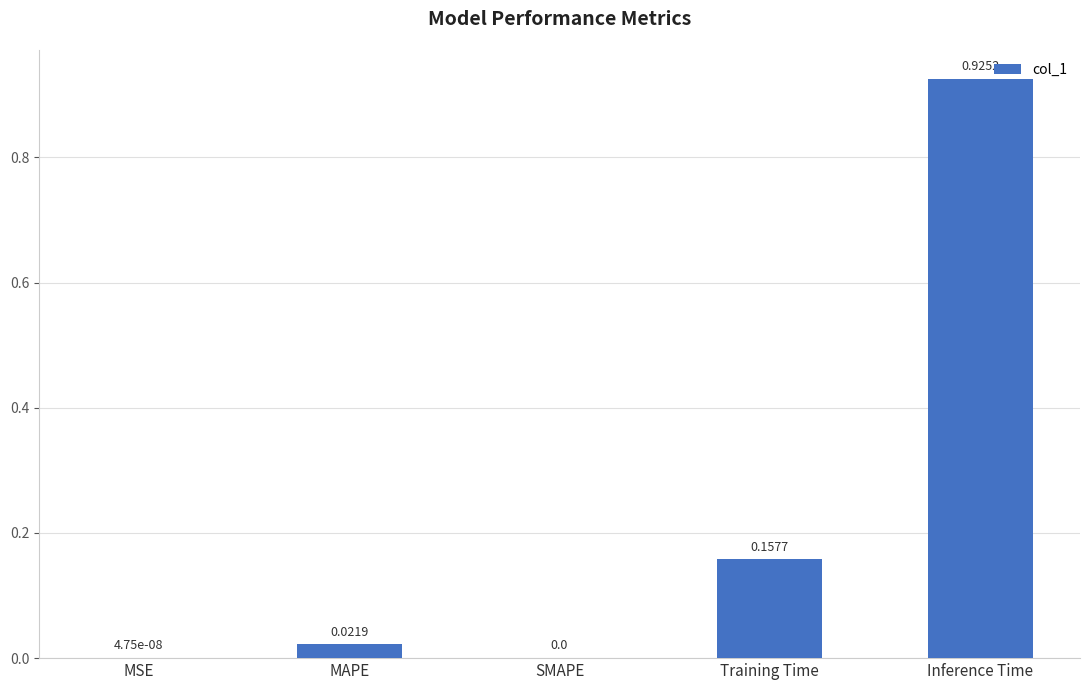

Between MSE and MAPE, which is larger?

MAPE